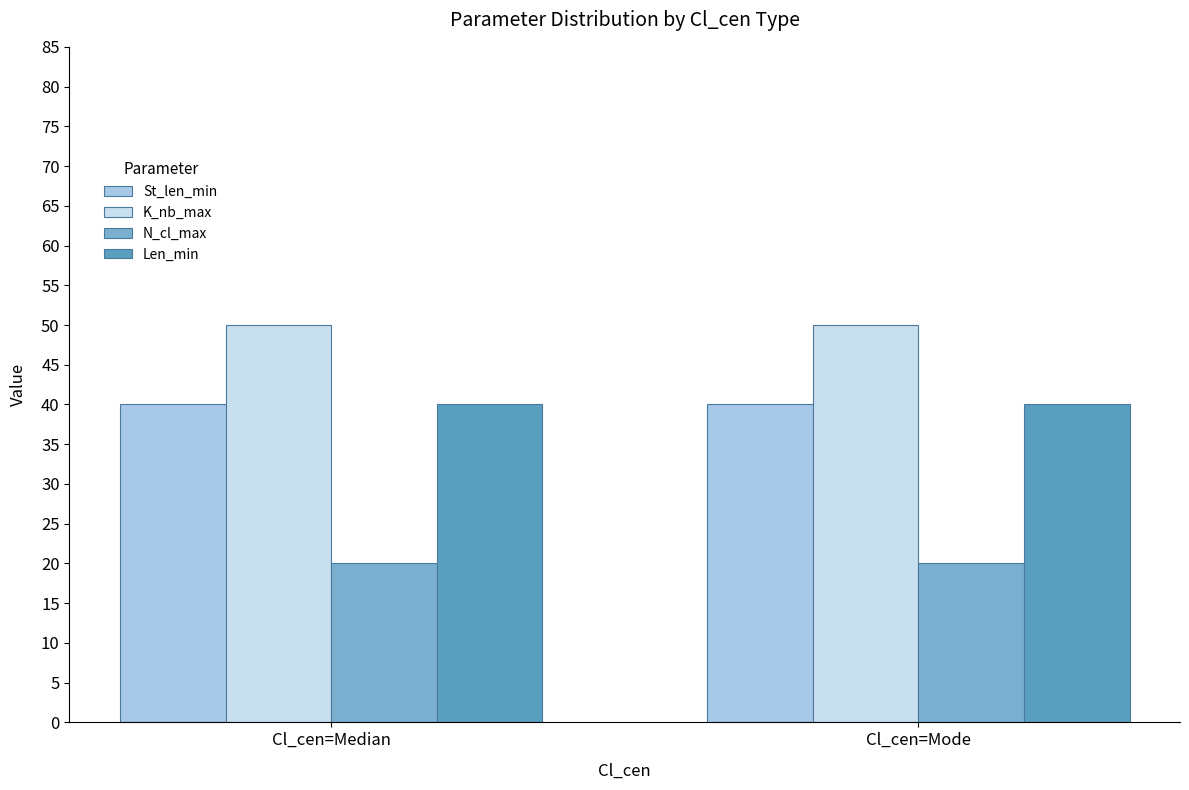

List the series in order of their peak value, lowest first.

N_cl_max, St_len_min, Len_min, K_nb_max